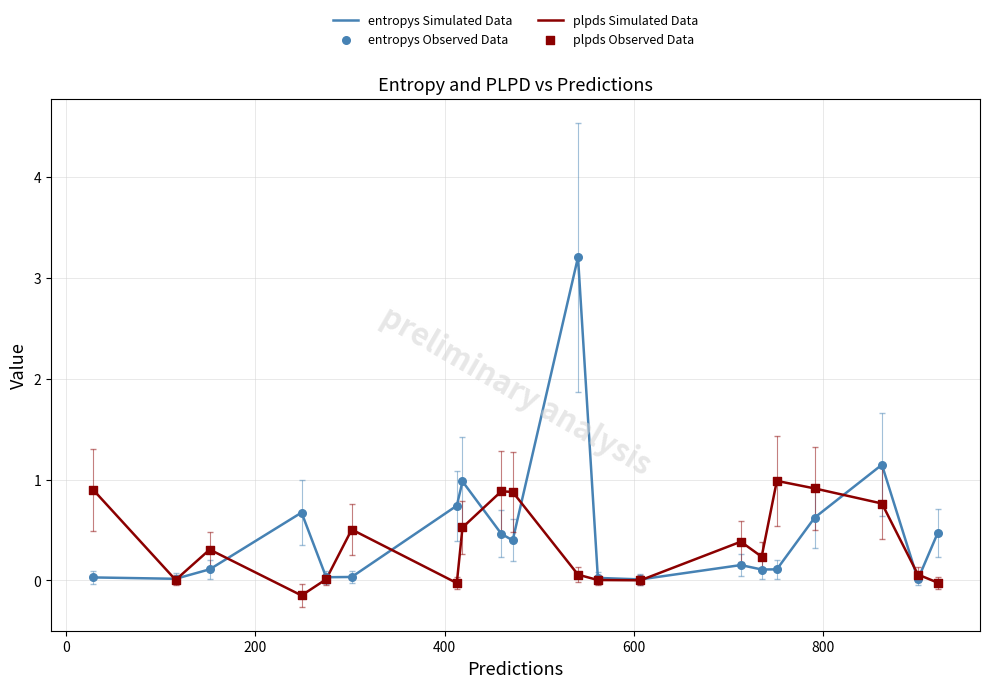

Which series has the largest range (max minus min)?

entropys Simulated Data